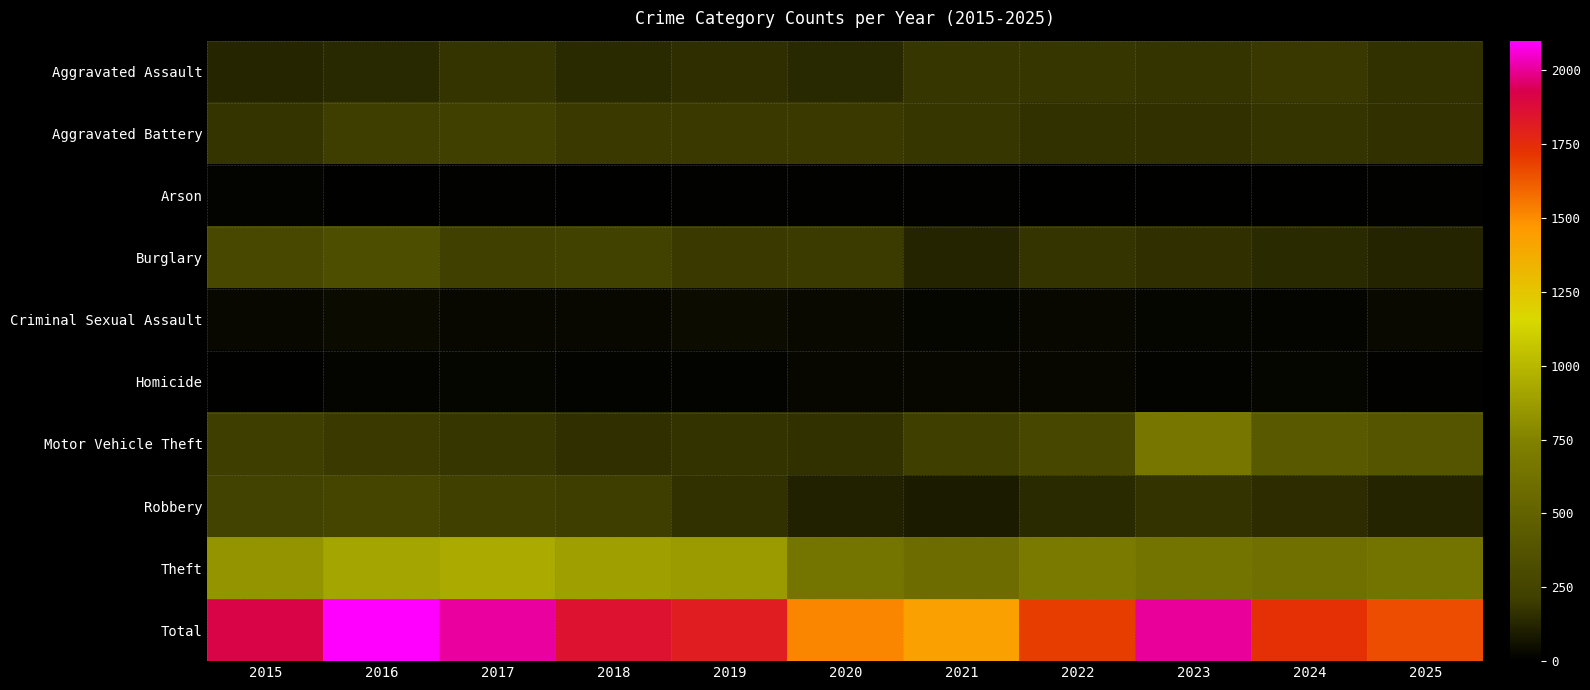

Rank the series at 2016 from highest to lowest value.

Total, Theft, Burglary, Robbery, Aggravated Battery, Motor Vehicle Theft, Aggravated Assault, Criminal Sexual Assault, Homicide, Arson